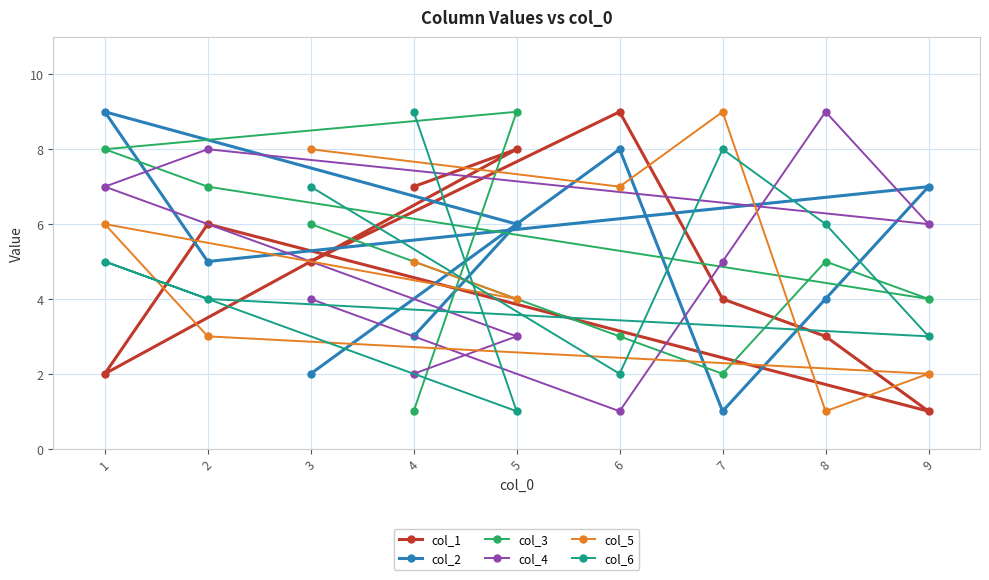

The col_2 series shows 3 at 7. True or false?

False